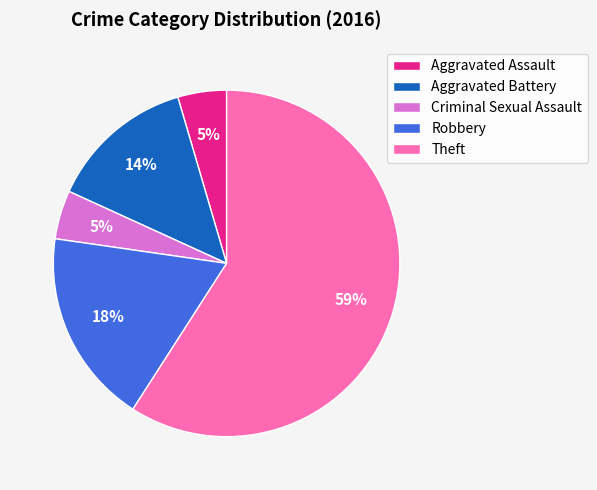

Do Aggravated Assault and Criminal Sexual Assault together represent more than half of the pie?

No